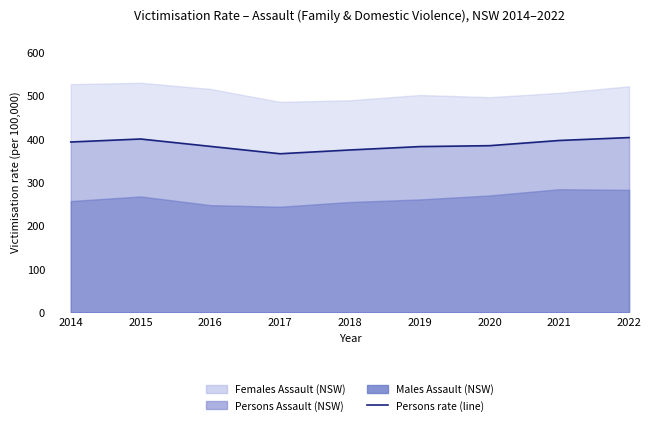

Where is the first local minimum?

2017